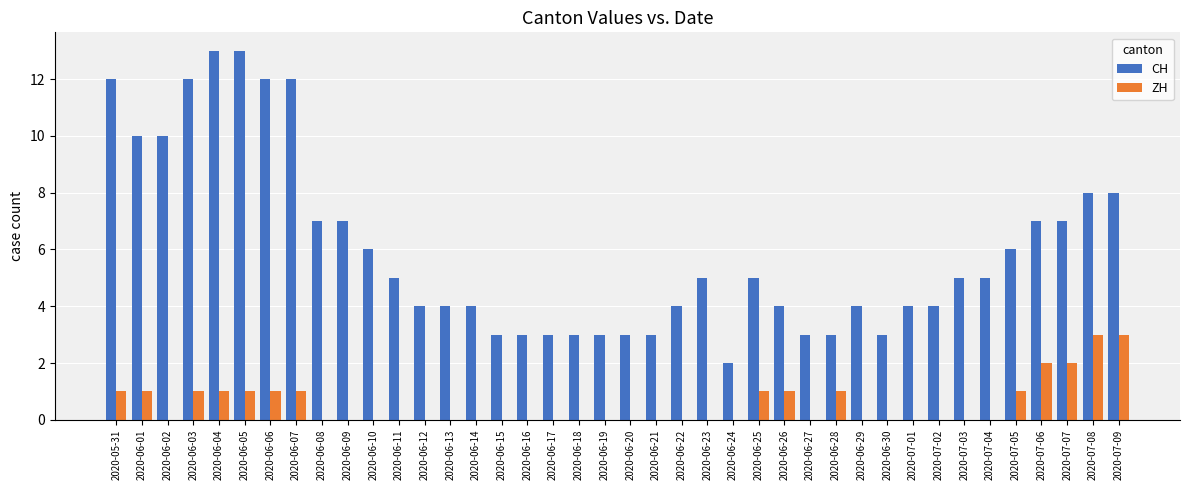

Which series has the largest total across all categories?

CH